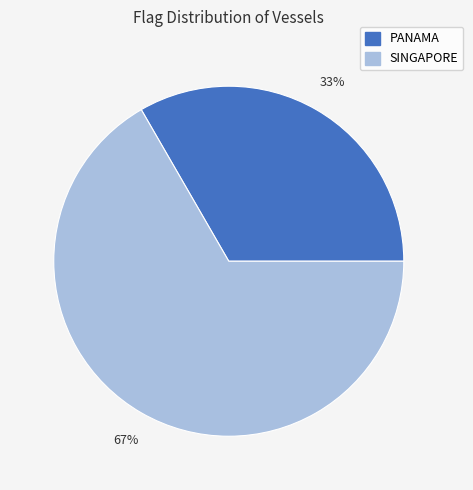

How many segments does this pie chart have?

2